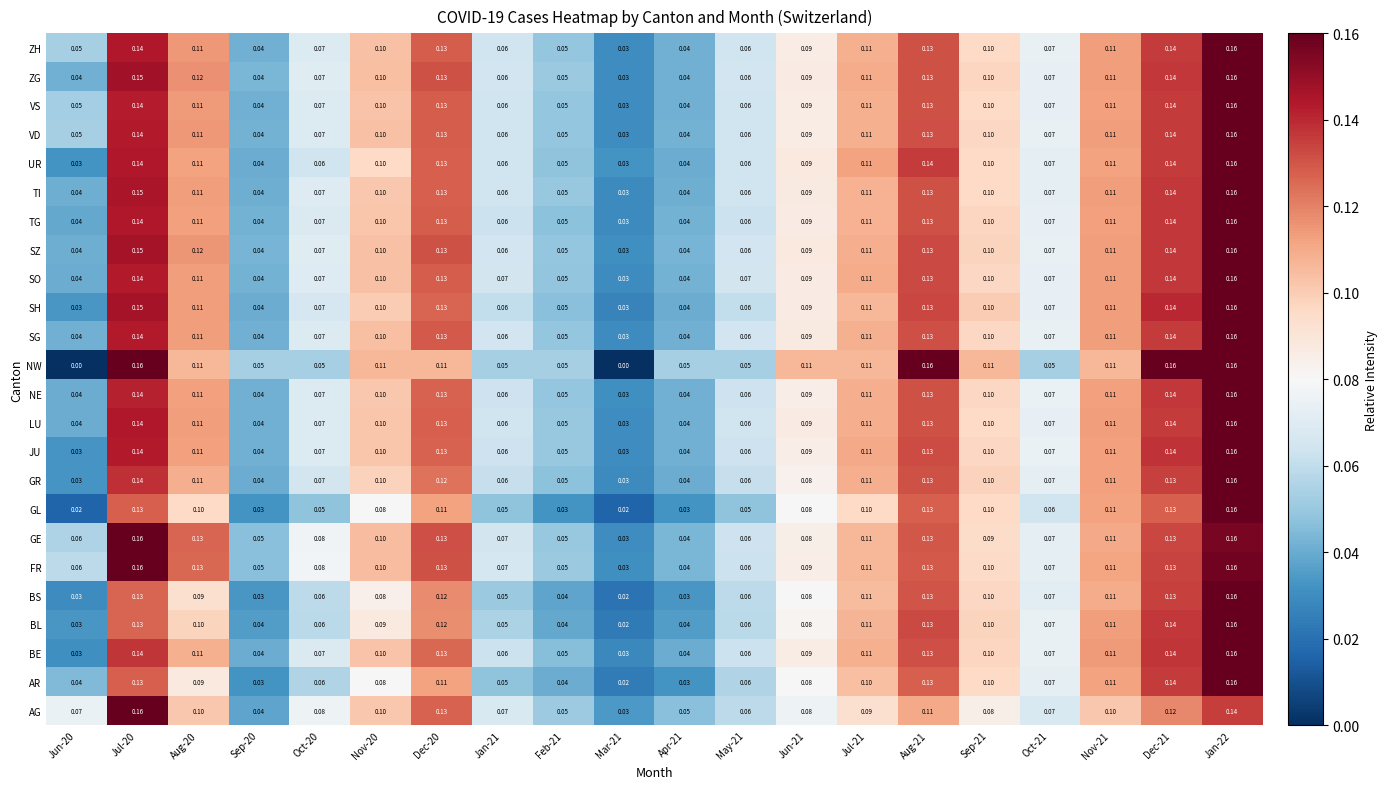

Which series changed the most between Jun-20 and Jun-21?

NW